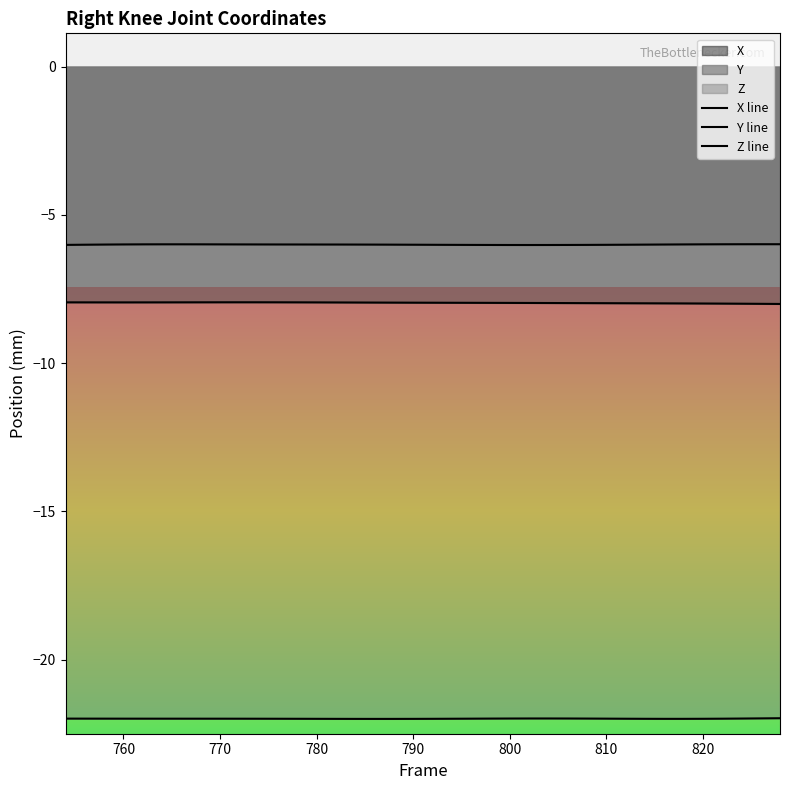

What are all the series names shown in the legend?

X, Y, Z